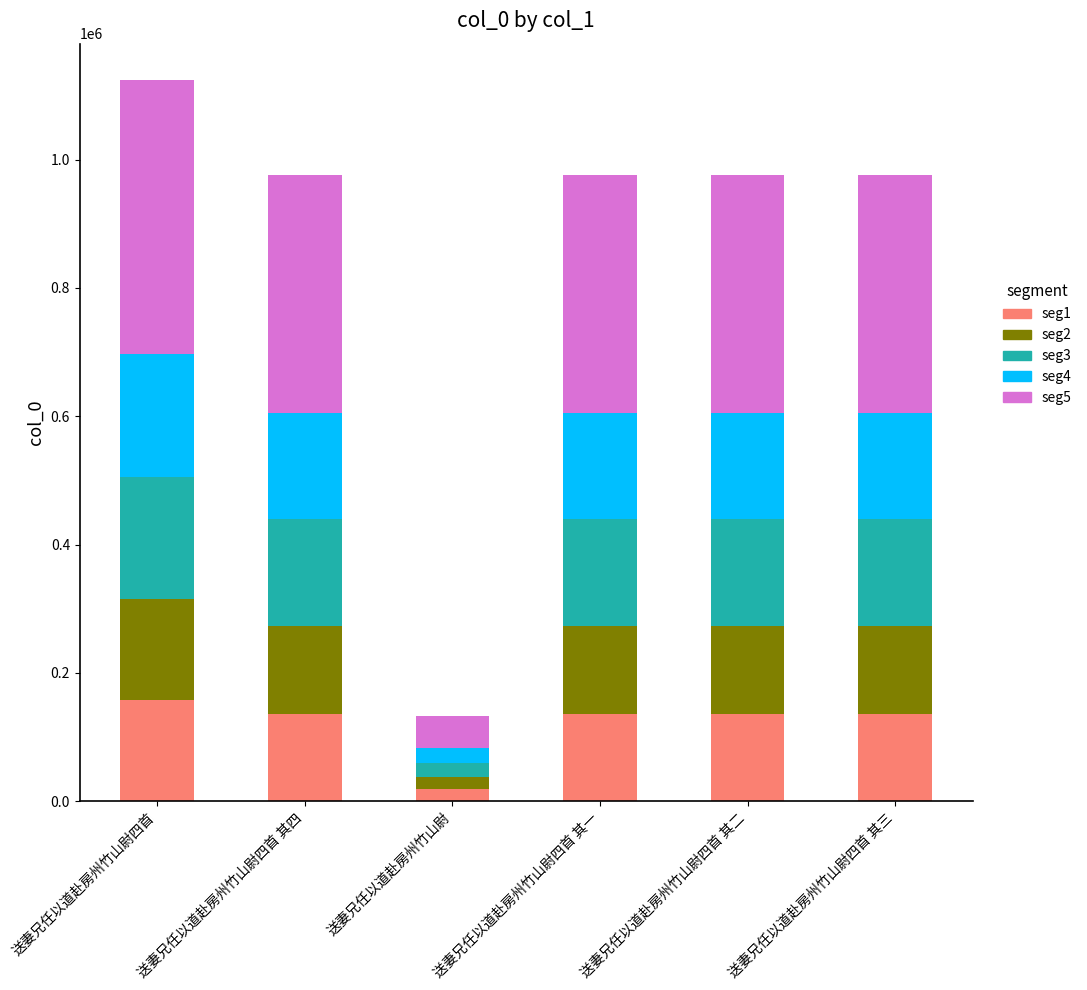

At which category is the sum across all series the highest?

送妻兄任以道赴房州竹山尉四首